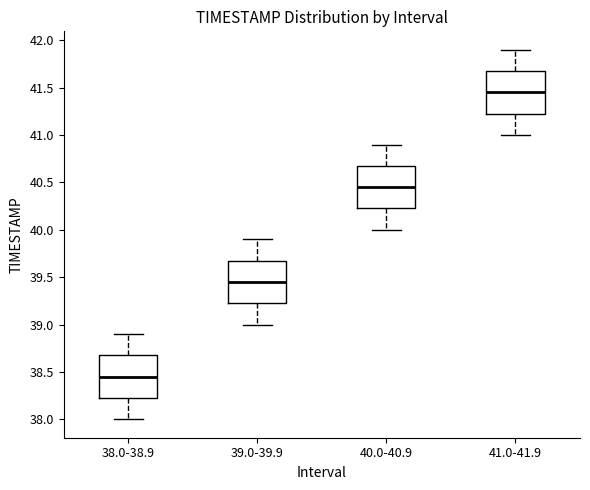

Where does the median line of the box for 40.0-40.9 sit on the y-axis? The values are not printed on the chart, so give them approximately, as read against the axis.

40.45